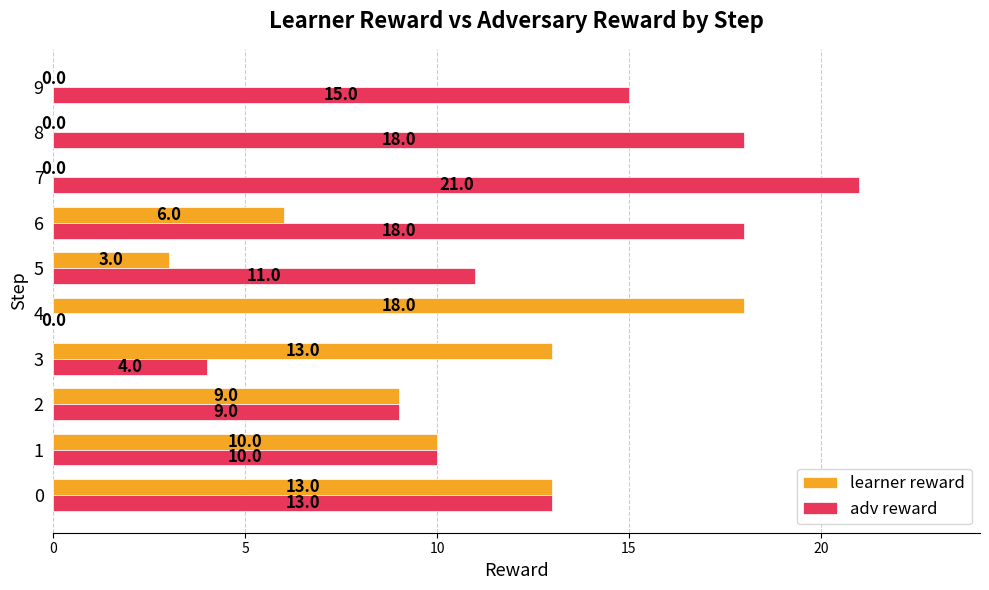

Read the learner reward value at 1, to the nearest 10.

10